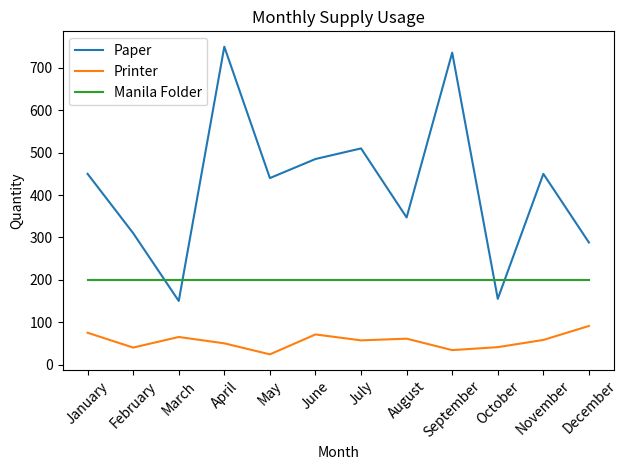

Does the chart have visible grid lines?

No